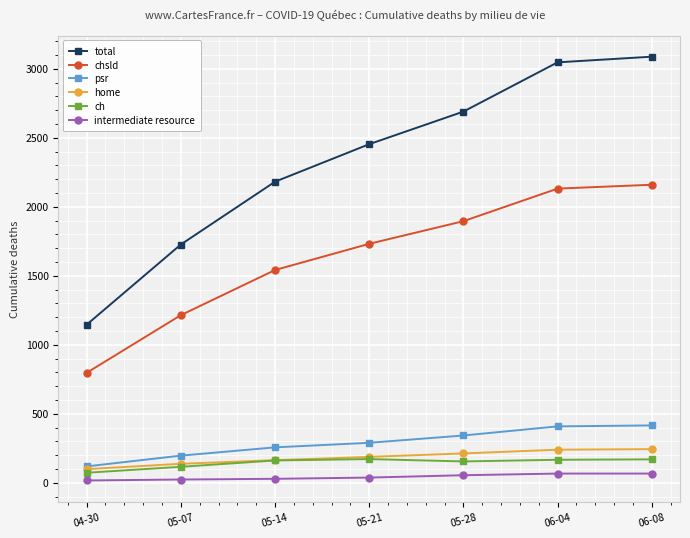

What is the highest value of the total series?

3088